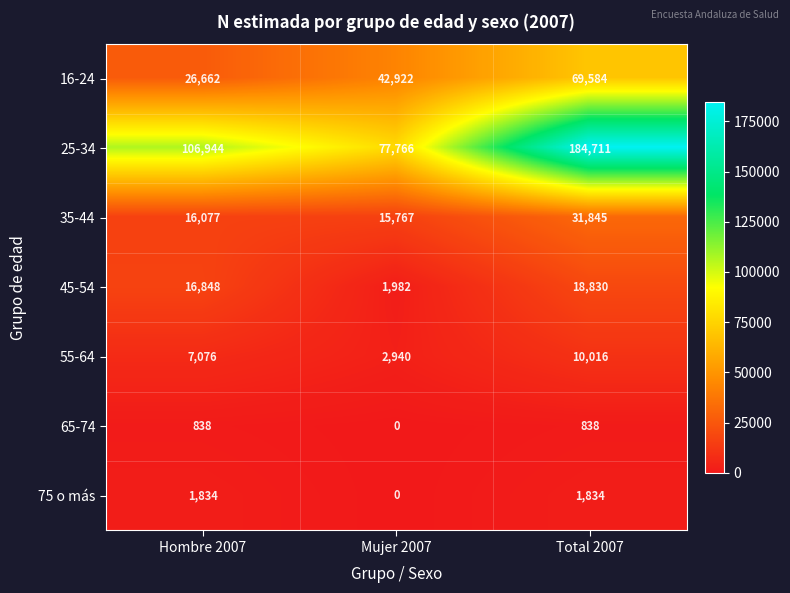

At which category does the chart reach its minimum across all series?

Mujer 2007